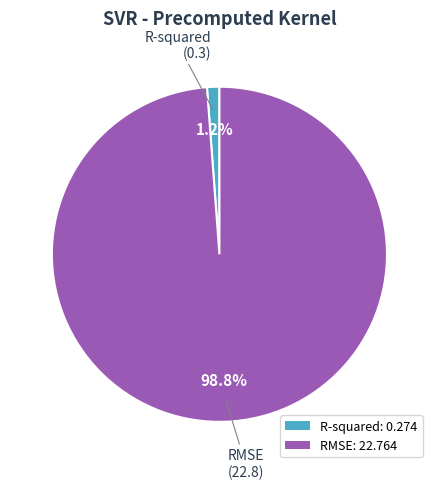

Which has a higher value, RMSE: 22.764 or R-squared: 0.274?

RMSE: 22.764